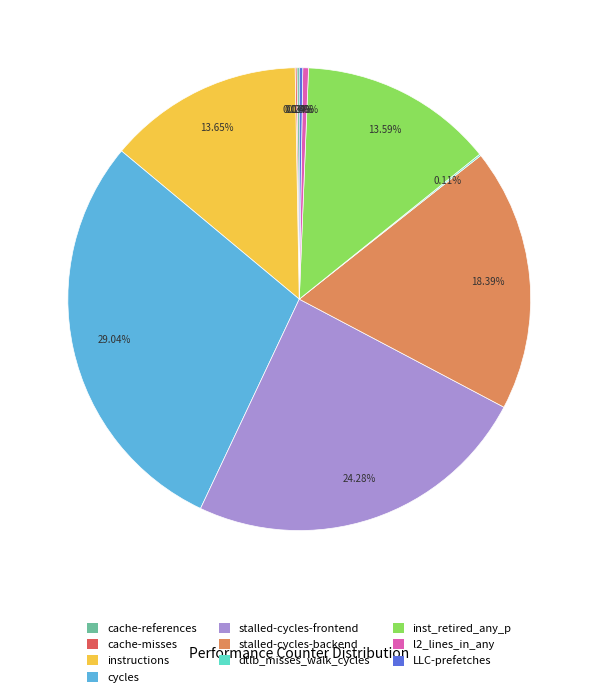

Which slice is the largest?

cycles